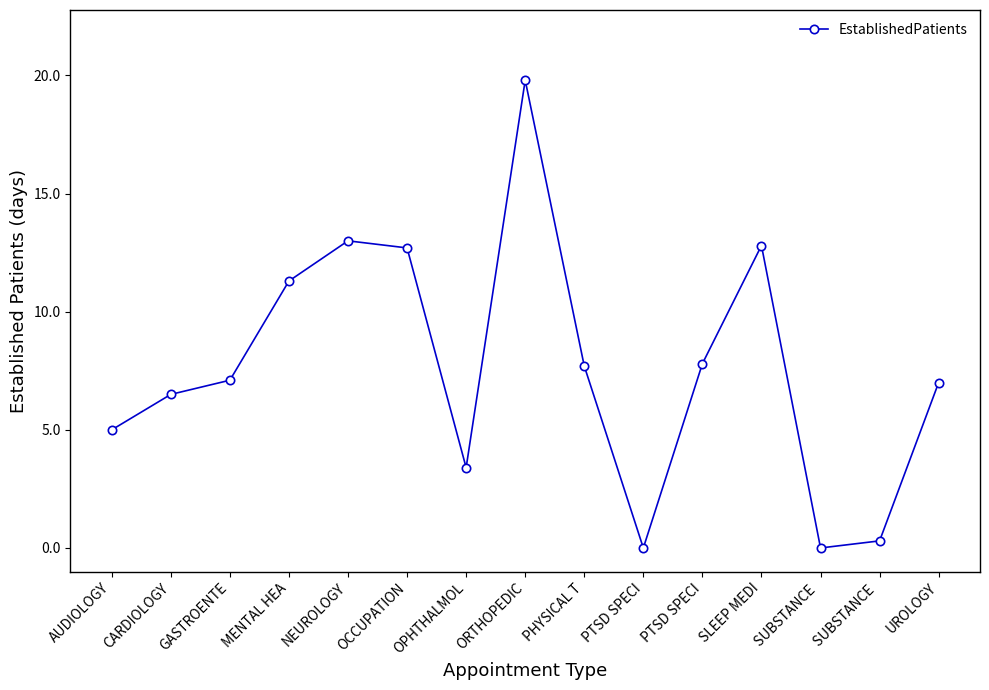

What is the value of the 1st point from the left?

5.0